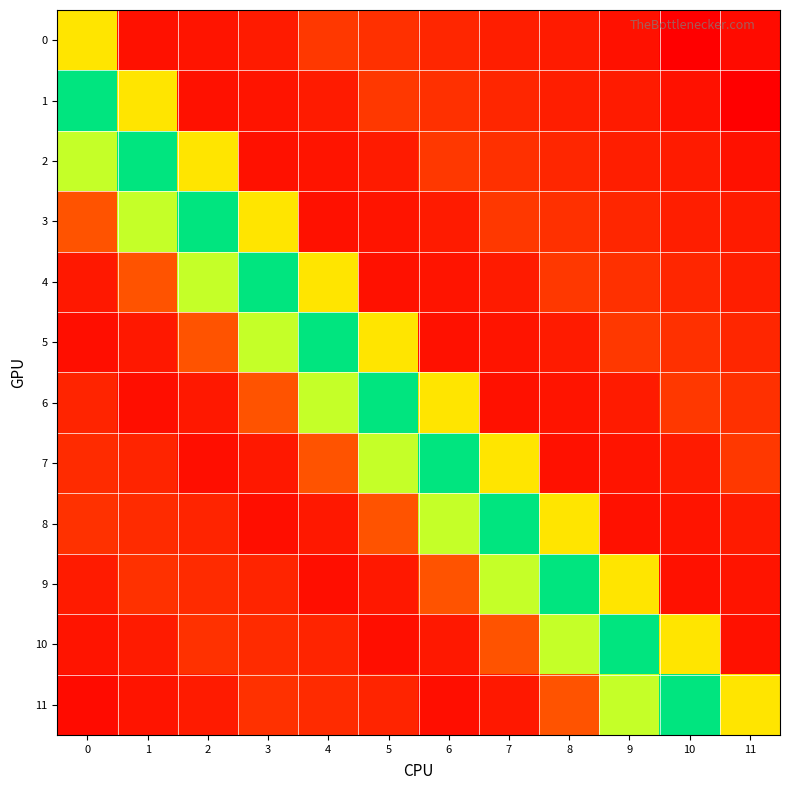

At which category is the sum across all series the highest?

8